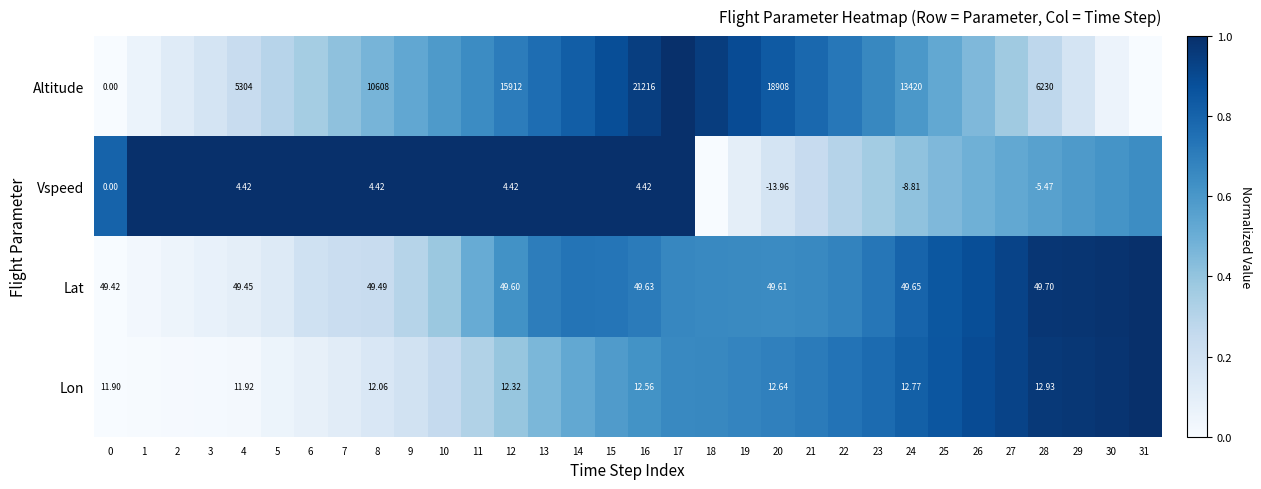

What is the average value of the row_2 series?

0.6